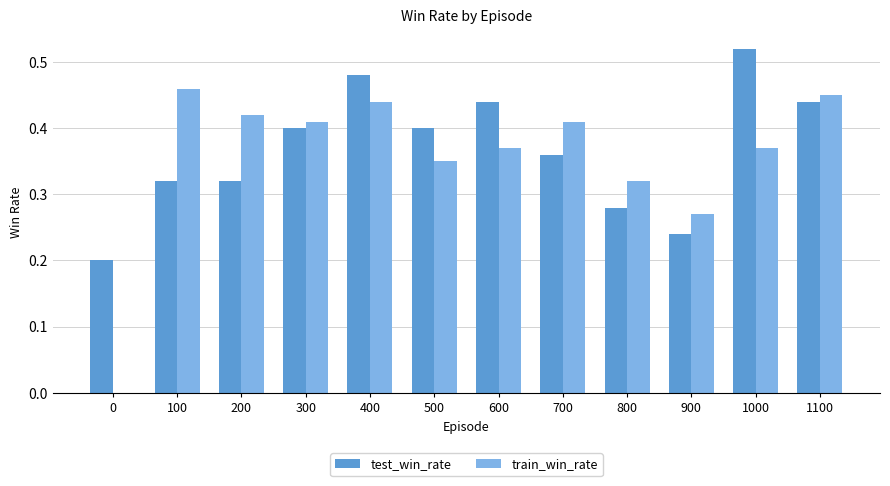

Are the bars grouped side by side (vs. stacked)?

Yes